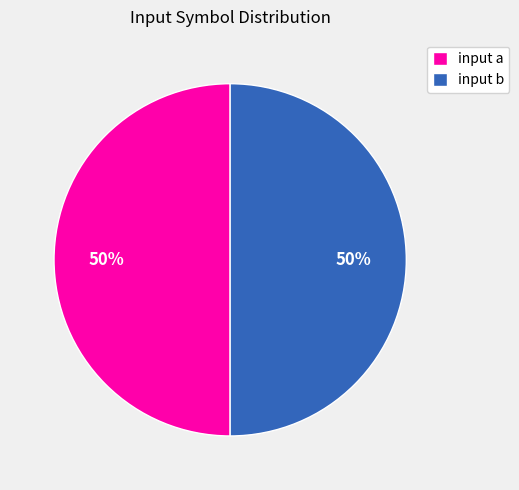

True or false: input b accounts for 44% of the total.

False